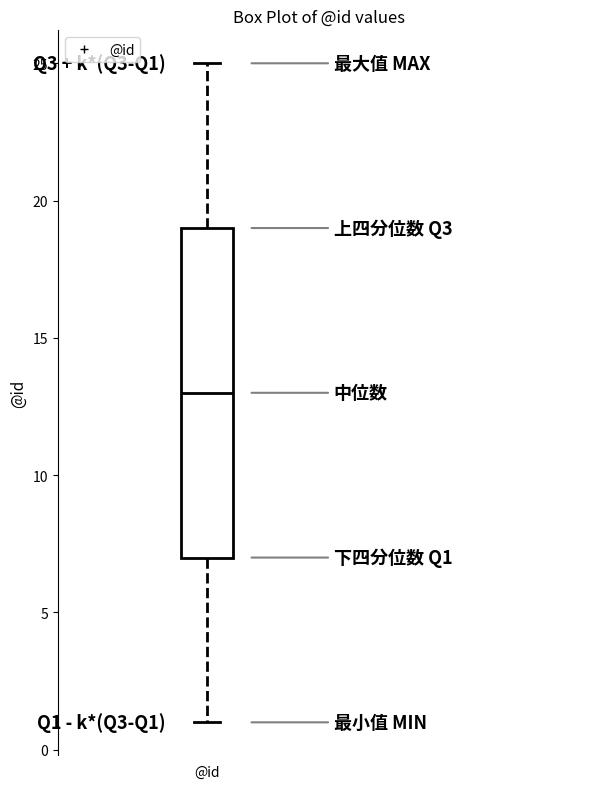

Transcribe this box plot: give where the median line is, the range the box spans, and where the two whiskers end, as read against the y-axis. The values are not printed on the chart, so give them approximately, as read against the axis.

median 13, box 7 to 19, whiskers 1 to 25